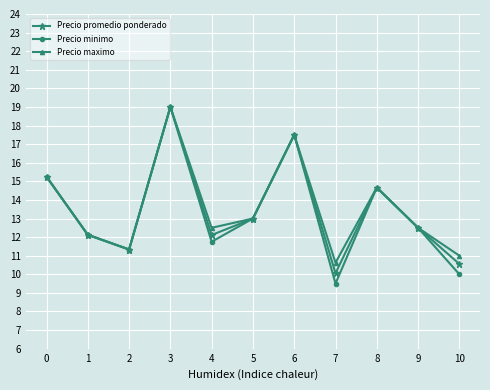

Which category has the highest value in the Precio minimo series?

3